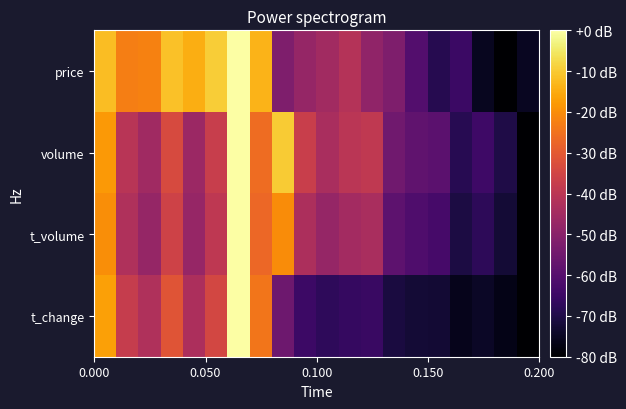

Which series has the largest range (max minus min)?

price